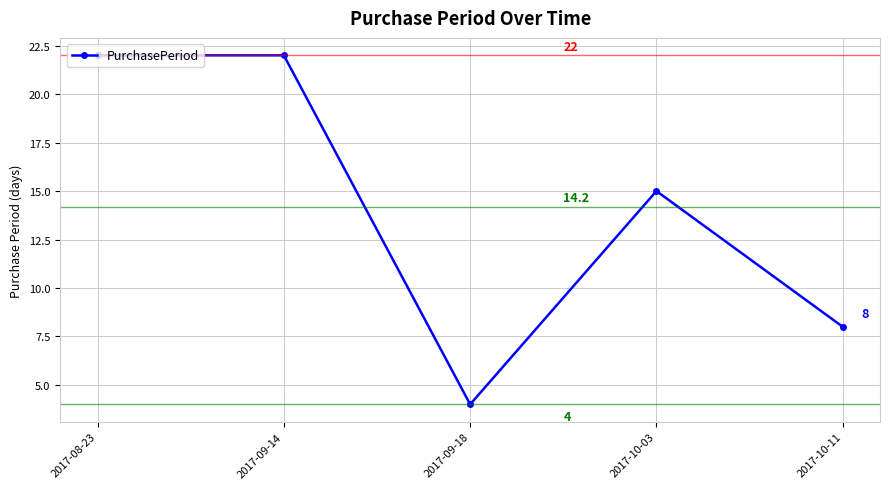

Where does the data first go above 15?

2017-08-23